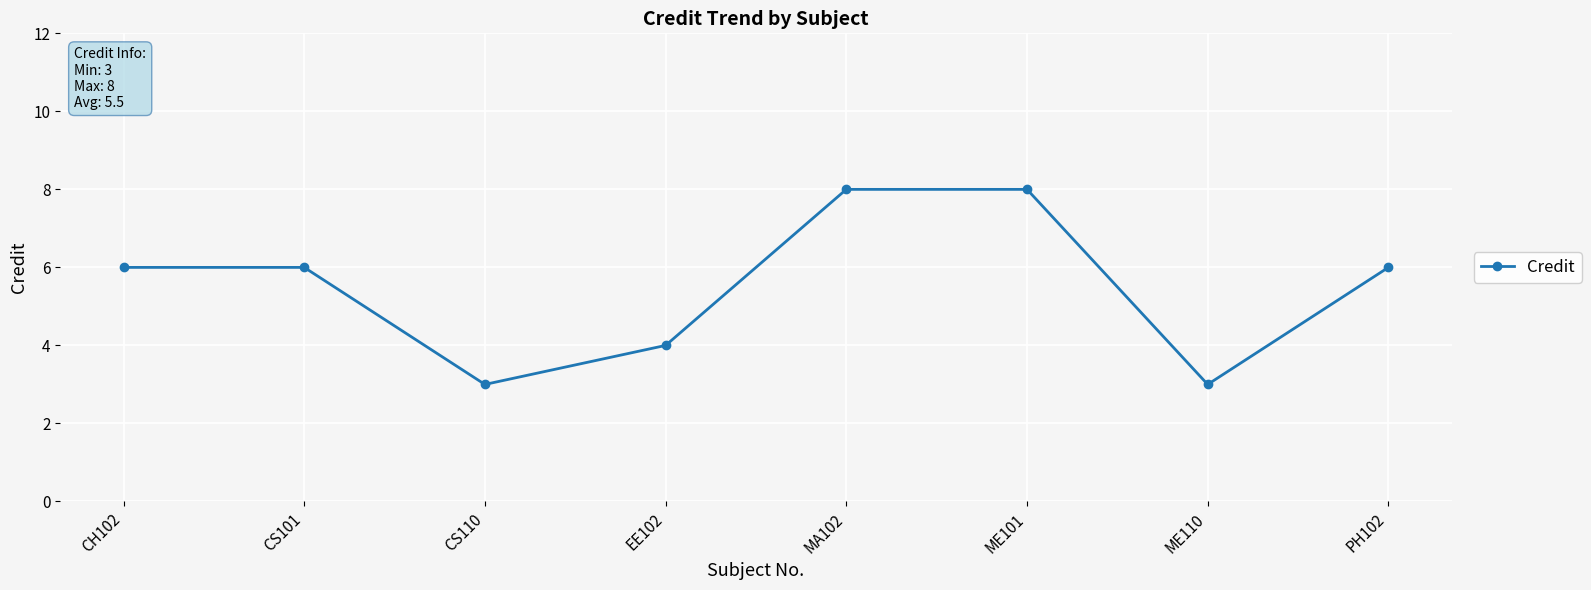

What is the difference between the second highest and second lowest values?

5